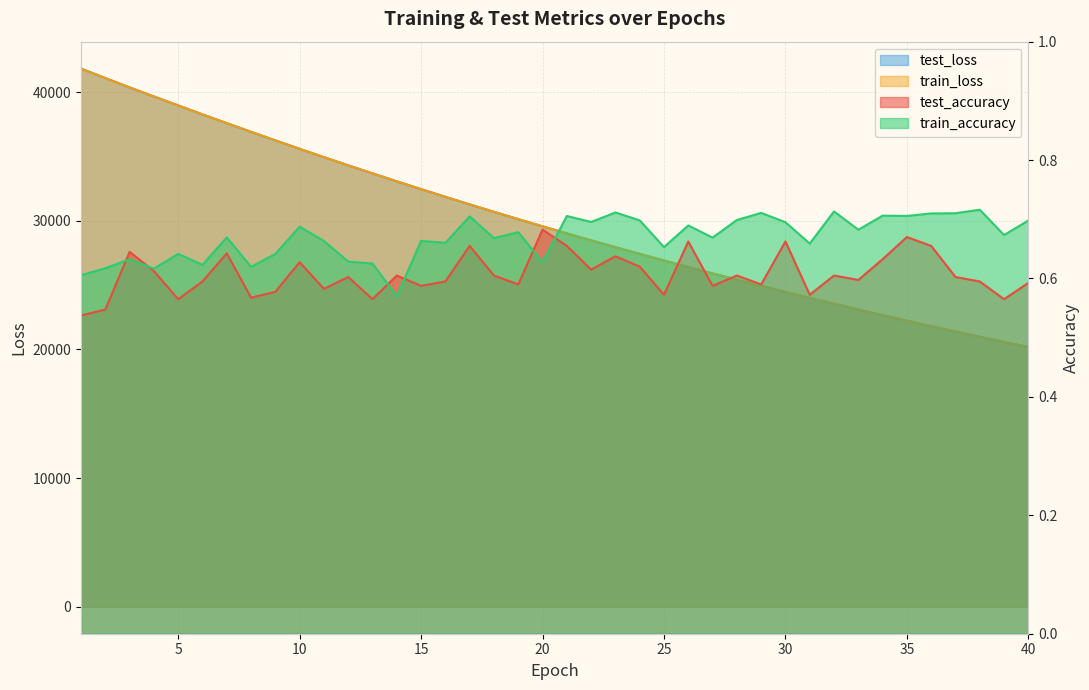

Which series has the widest spread of values?

test_loss